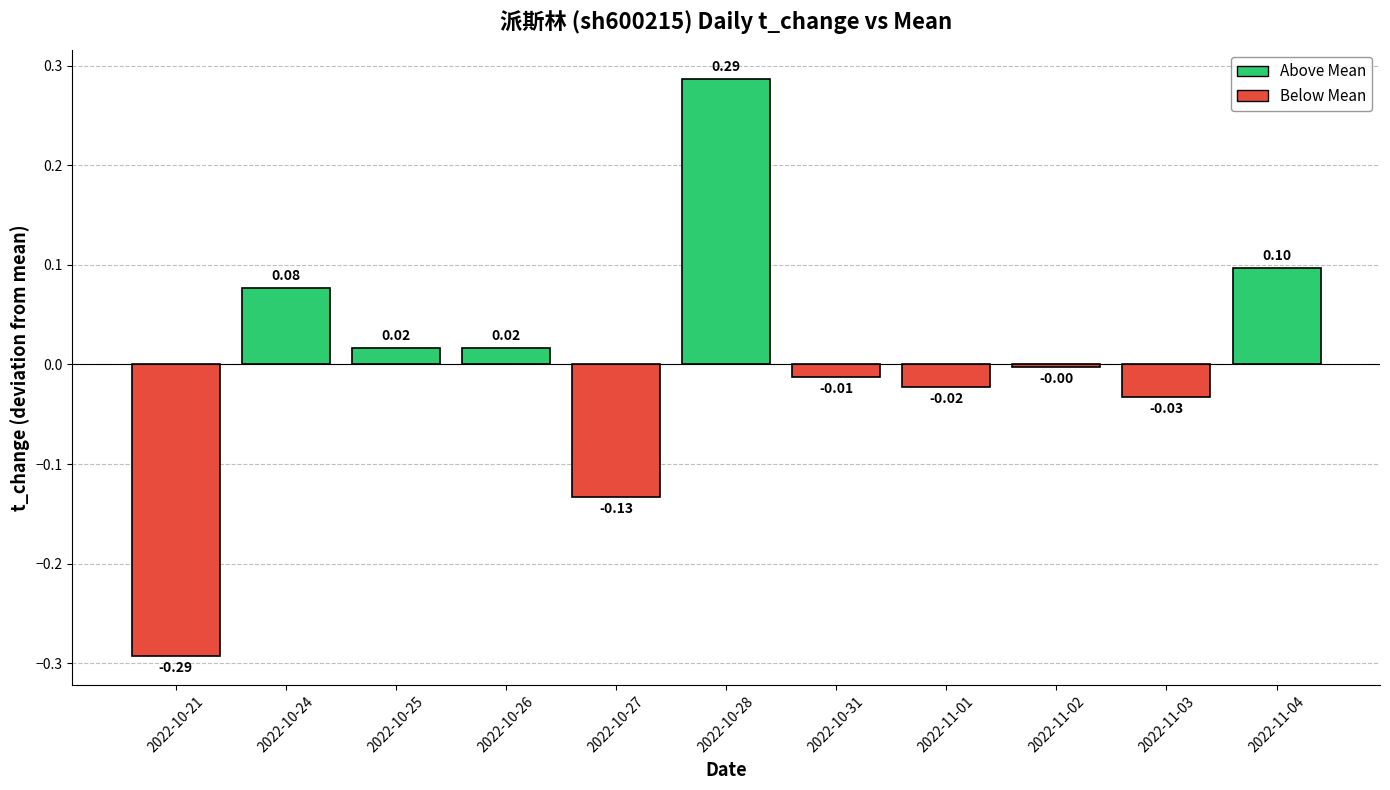

Between 2022-11-02 and 2022-11-03, which is larger?

2022-11-02